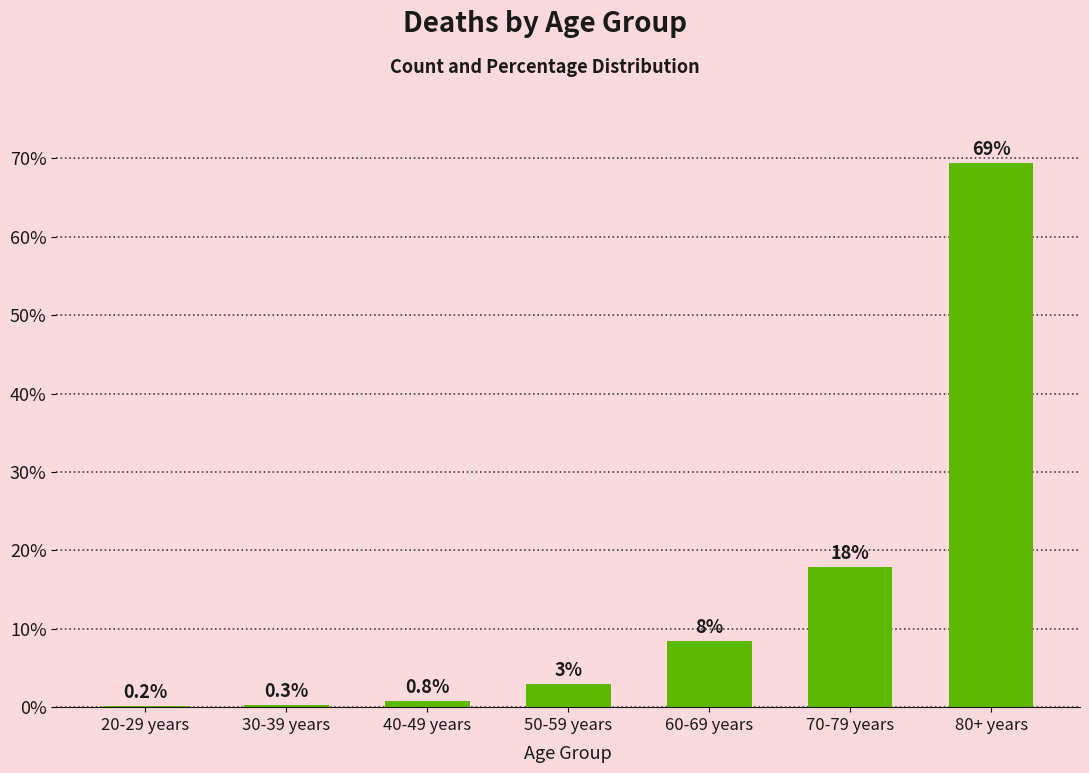

Which has a higher value, 40-49 years or 80+ years?

80+ years